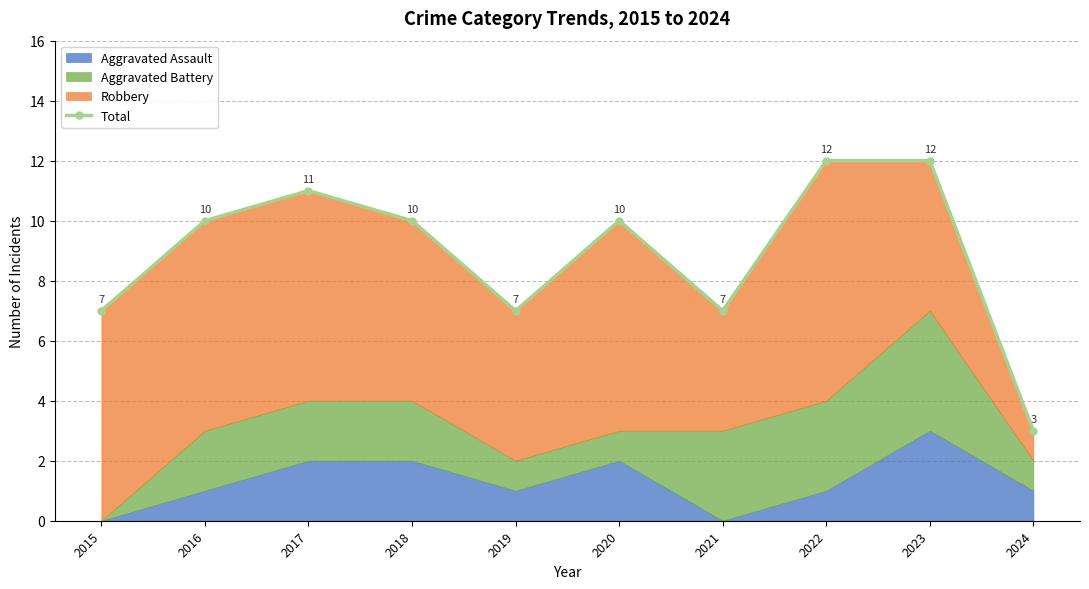

What is the difference between the maximum and second lowest values?

5